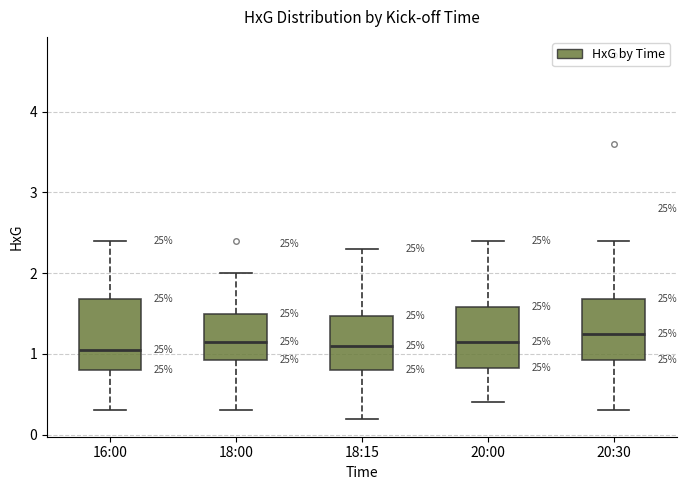

Comparing the boxes themselves (not the whiskers), which one is the tallest?

16:00